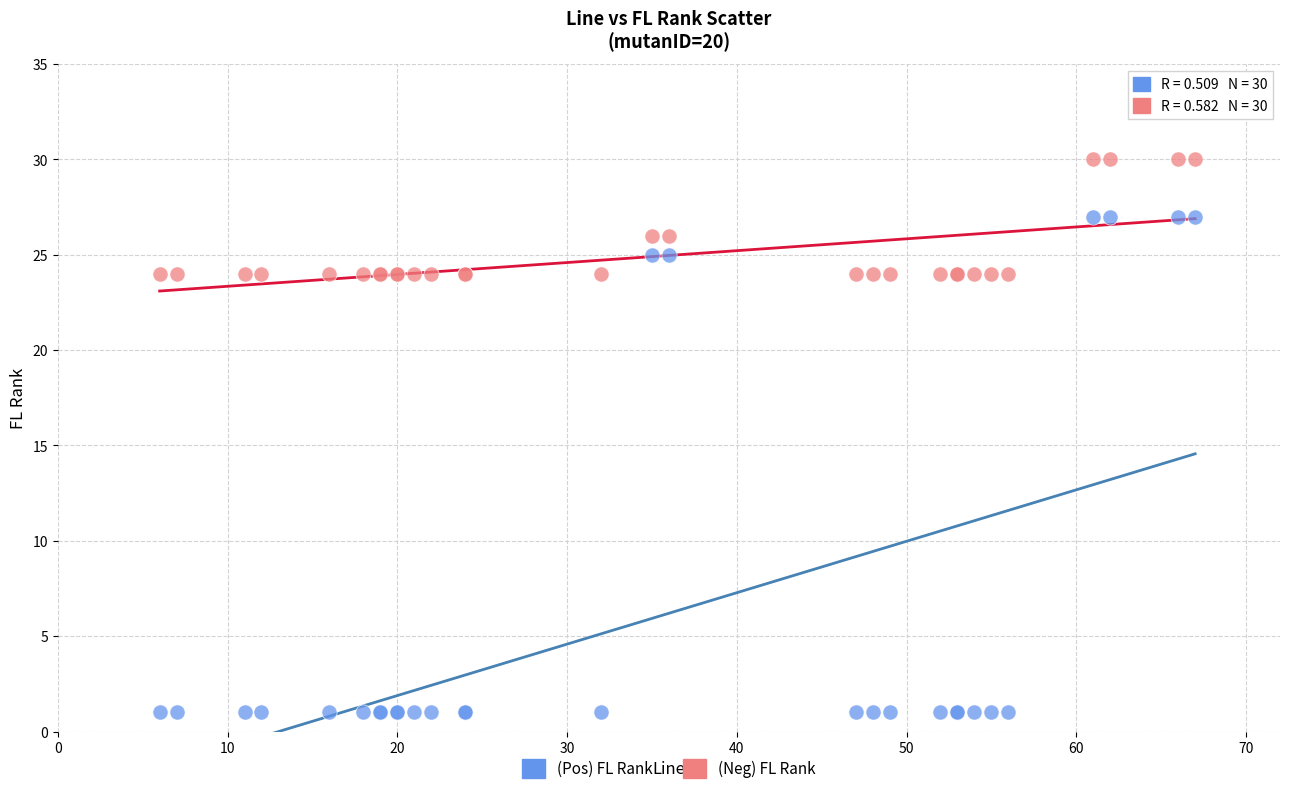

Which series reaches the maximum Y coordinate?

(Neg) FL Rank